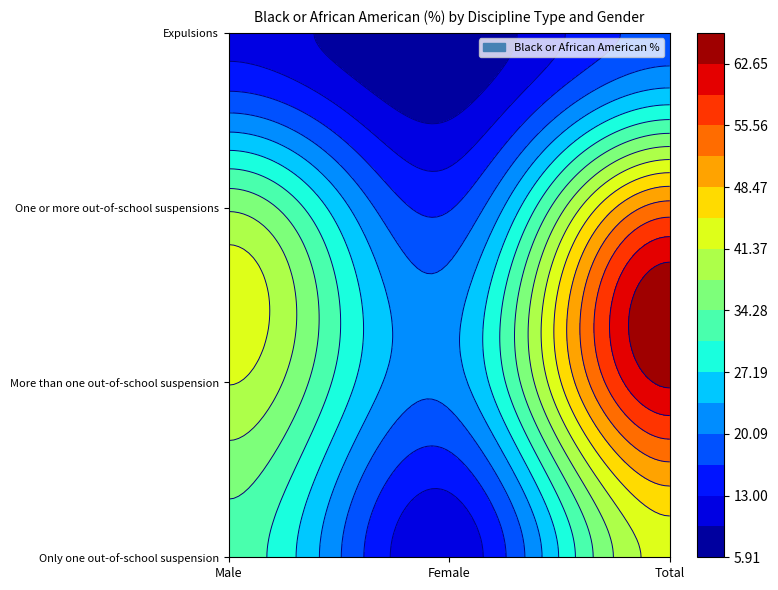

Between Female and Total, which series saw the biggest shift?

More than one out-of-school suspension